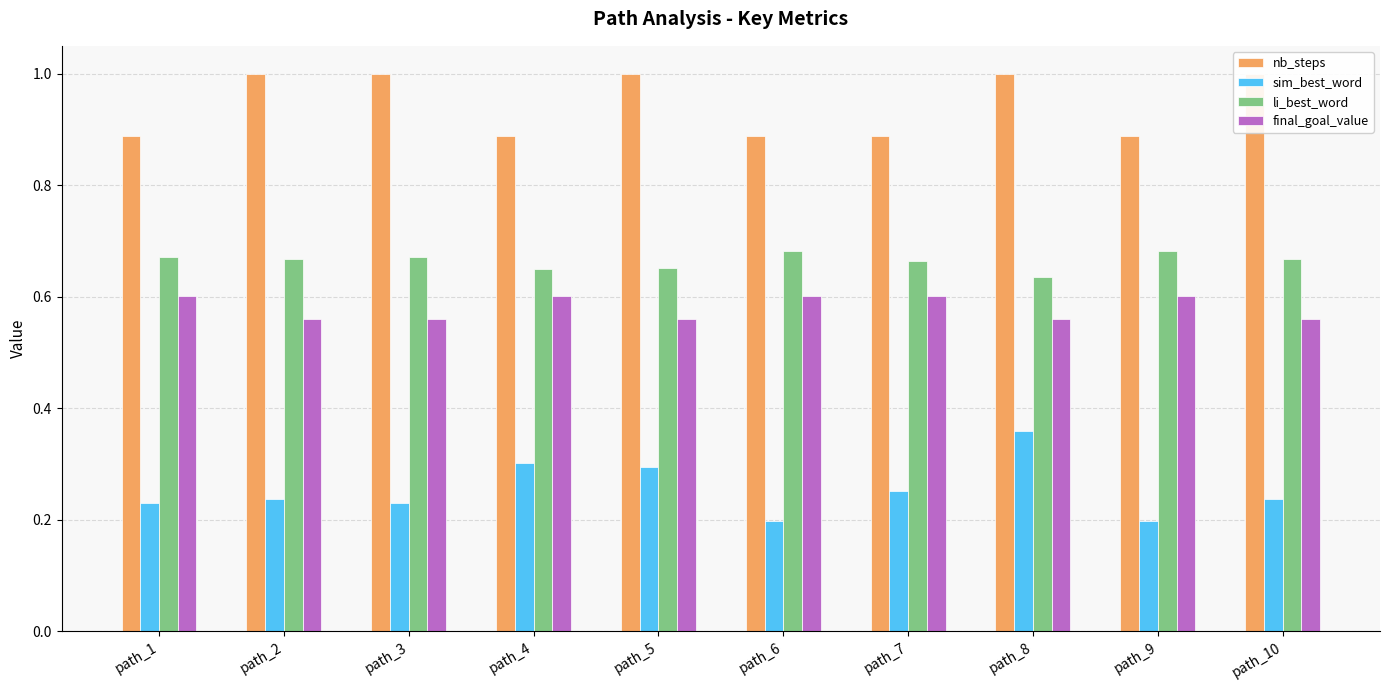

Rank the series by their maximum value, from highest to lowest.

nb_steps, li_best_word, final_goal_value, sim_best_word